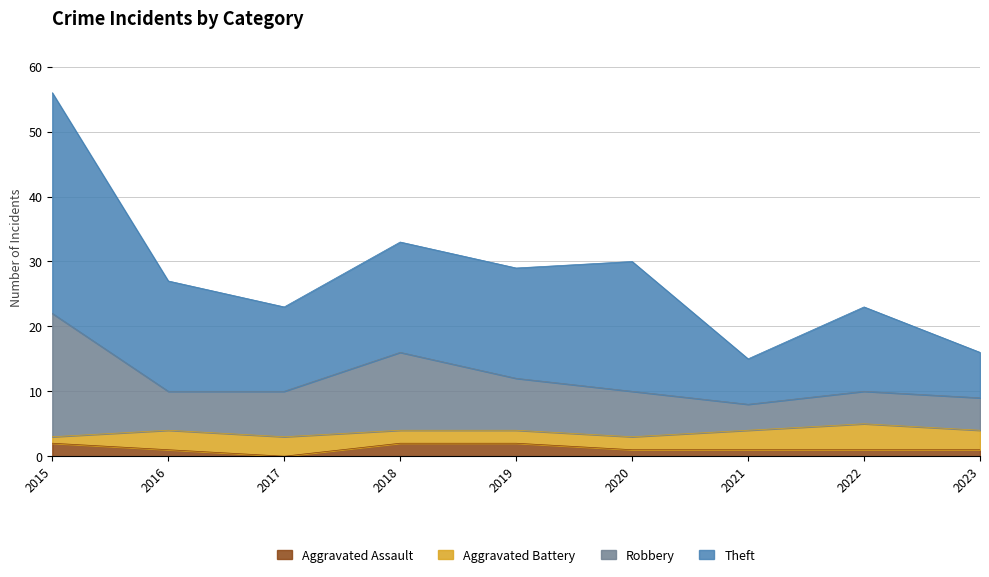

How many categories are shown in the chart?

9